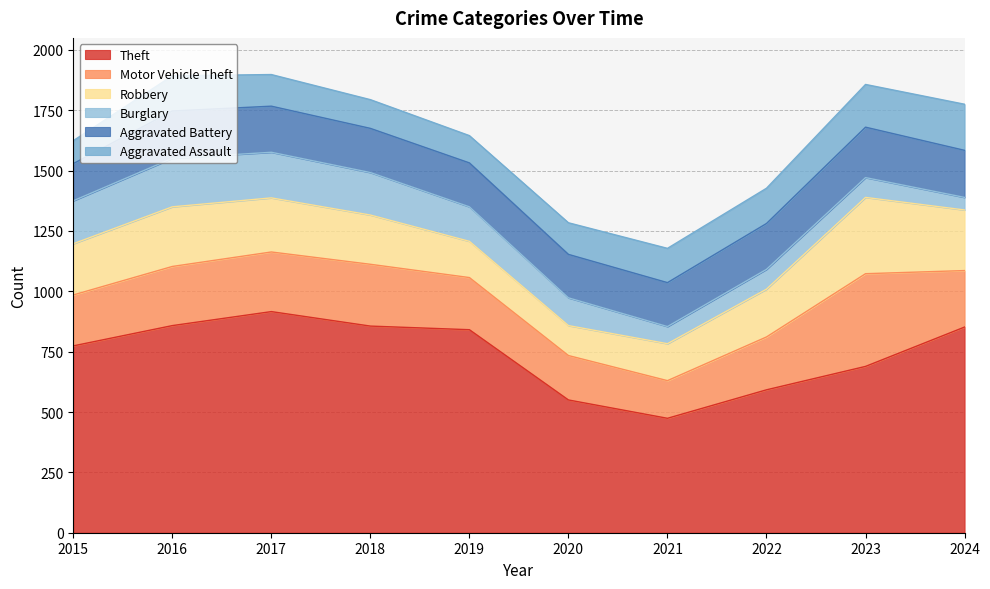

Which category has the highest value in the Aggravated Battery series?

2023